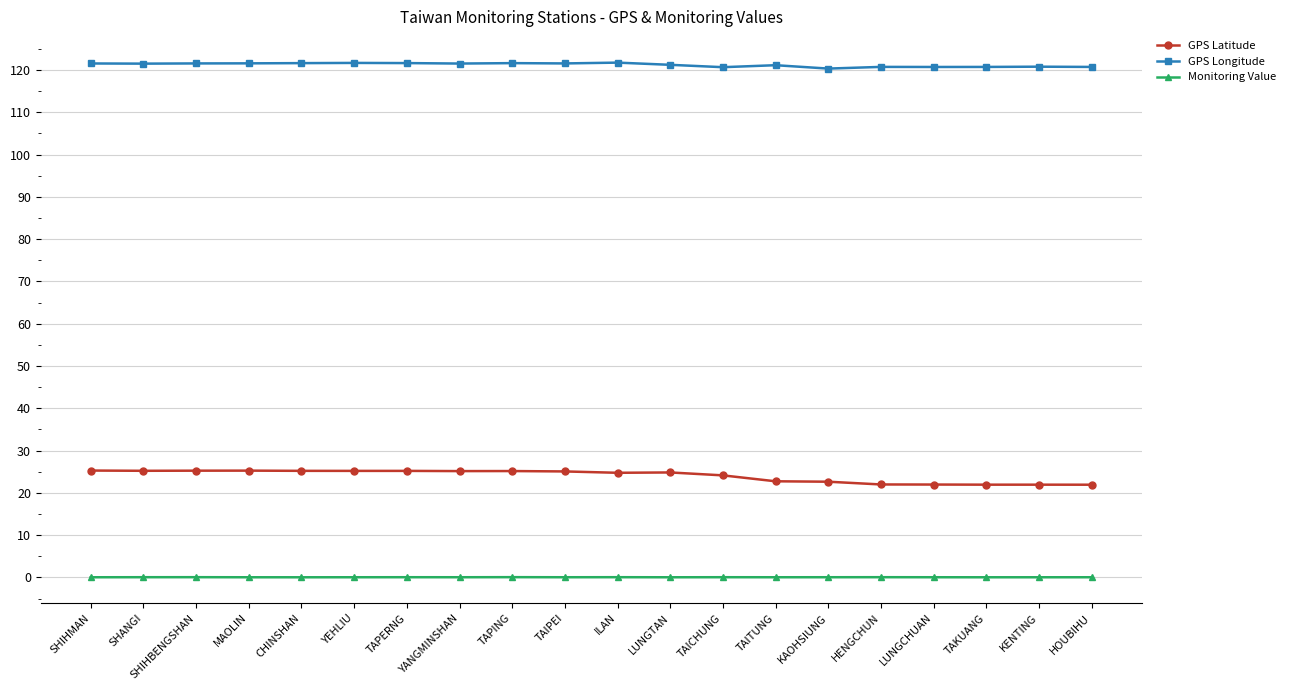

True or false: GPS Longitude and Monitoring Value intersect in this chart.

False